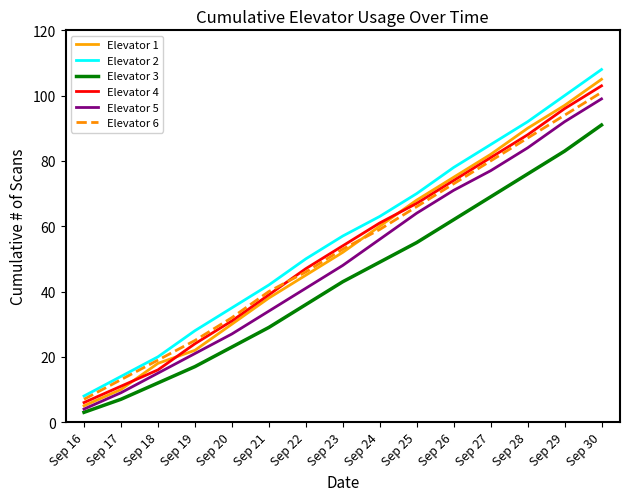

Is this an area chart (filled region under the line)?

No